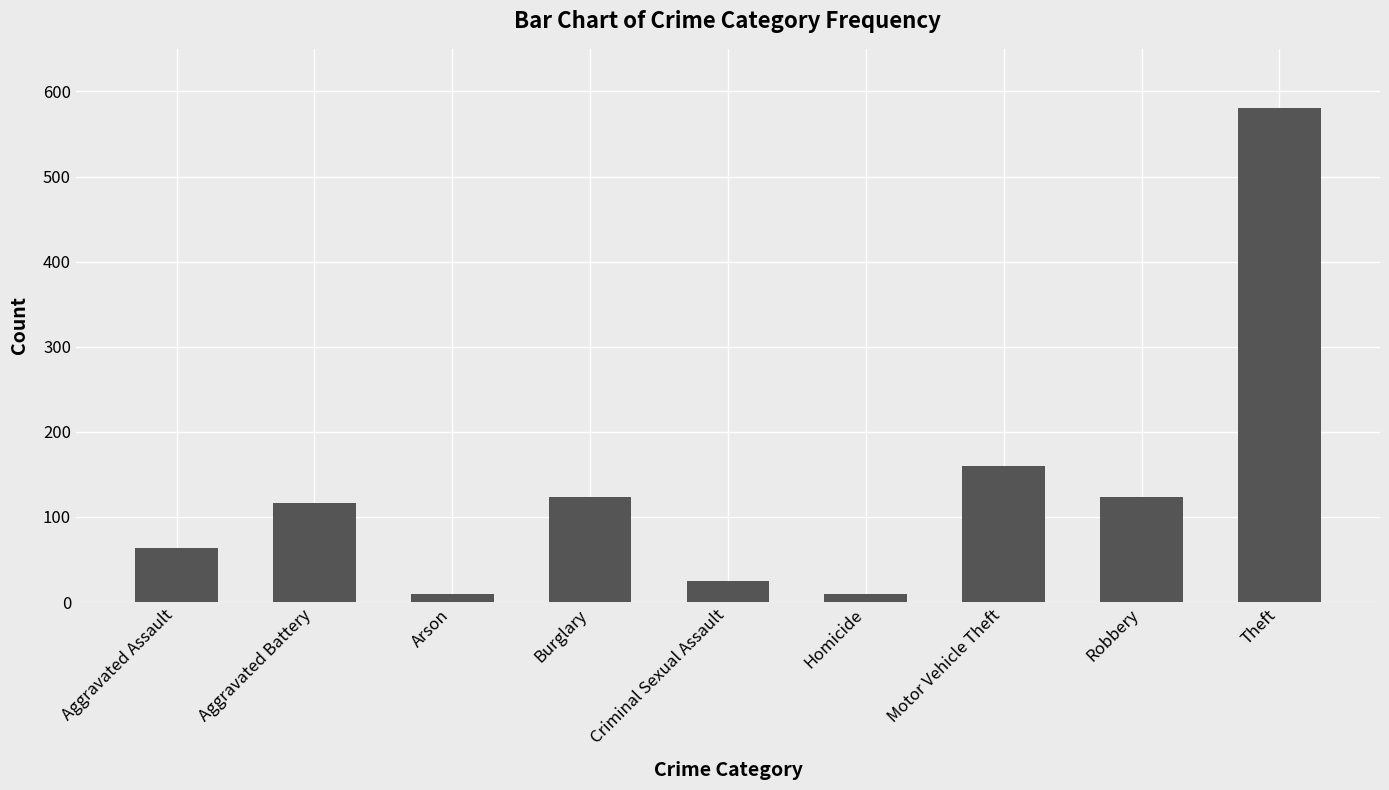

What is the minimum value shown in the chart?

9